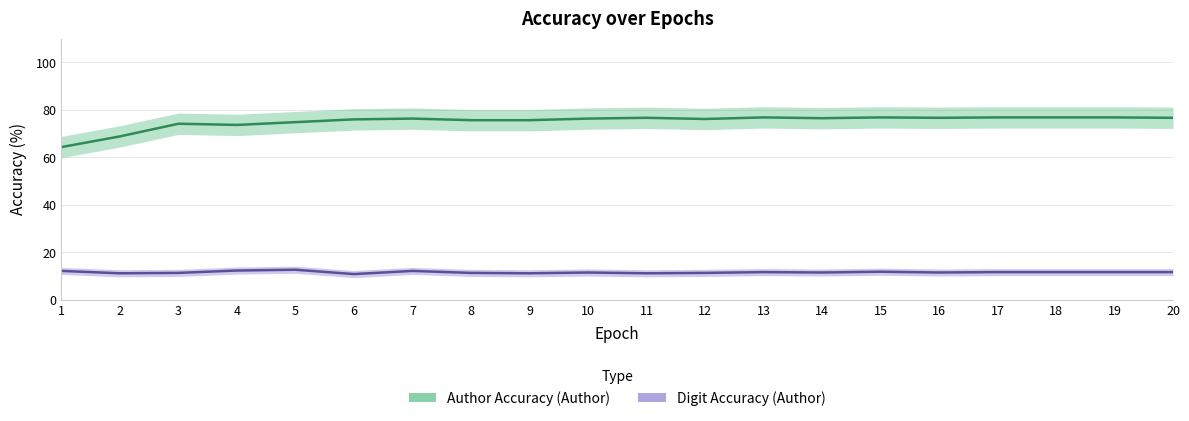

Where does the Author Accuracy (Author) series first go above 76?

7